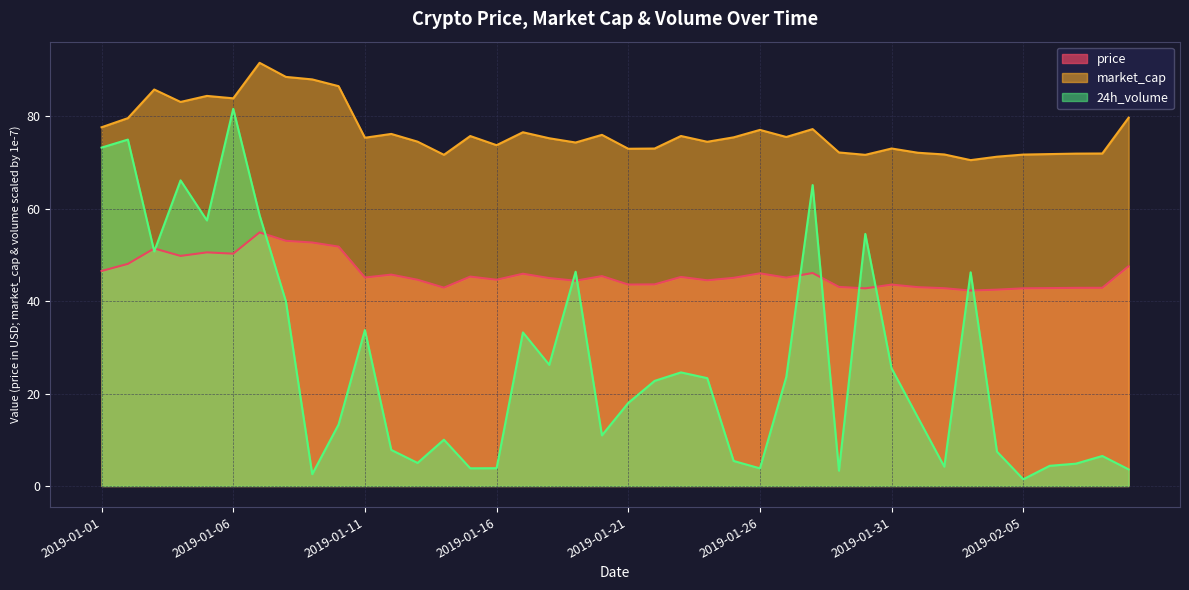

How many lines are shown in the chart?

3